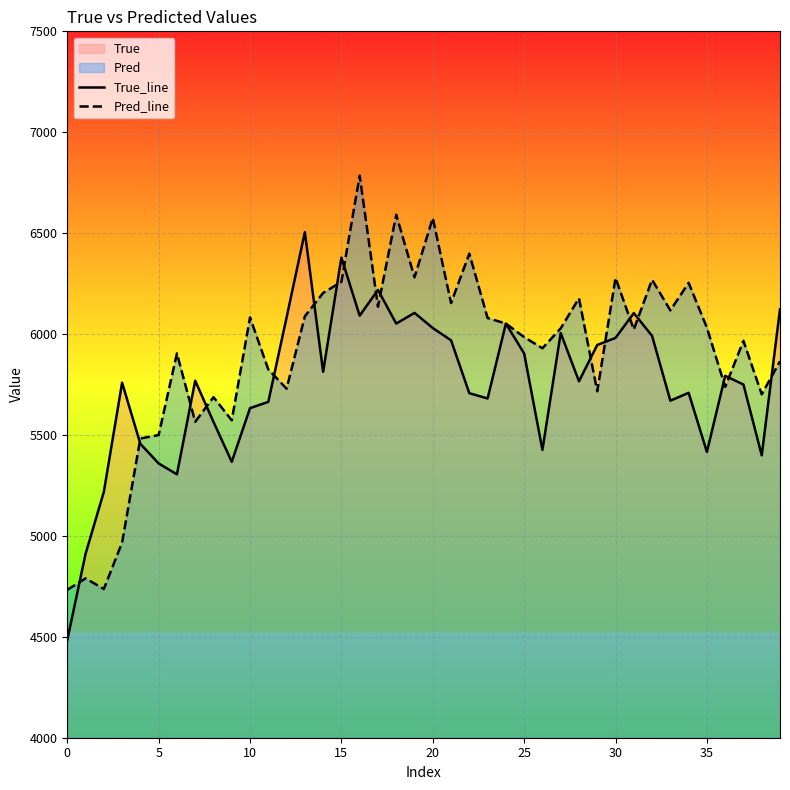

Reading left to right, transcribe all the data shown in this chart.

True_line: 4484.0	4911.0	5218.0	5759.0	5456.0	5359.0	5305.0	5769.0	5565.0	5367.0	5633.0	5664.0	6082.0	6505.0	5813.0	6379.0	6091.0	6219.0	6052.0	6105.0	6030.0	5969.0	5707.0	5681.0	6052.0	5904.0	5426.0	6005.0	5766.0	5946.0	5981.0	6104.0	5991.0	5670.0	5709.0	5416.0	5793.0	5750.0	5399.0	6123.0
Pred_line: 4732.6	4789.6	4736.8	4967.3	5482.7	5499.8	5904.2	5565.4	5687.4	5572.7	6082.5	5824.8	5729.4	6088.2	6203.8	6258.9	6785.1	6135.4	6591.2	6281.1	6575.0	6153.5	6398.7	6079.5	6052.1	5984.8	5929.7	6028.3	6177.6	5716.4	6278.0	6022.7	6269.2	6117.3	6254.0	6031.4	5738.4	5966.5	5701.5	5865.3